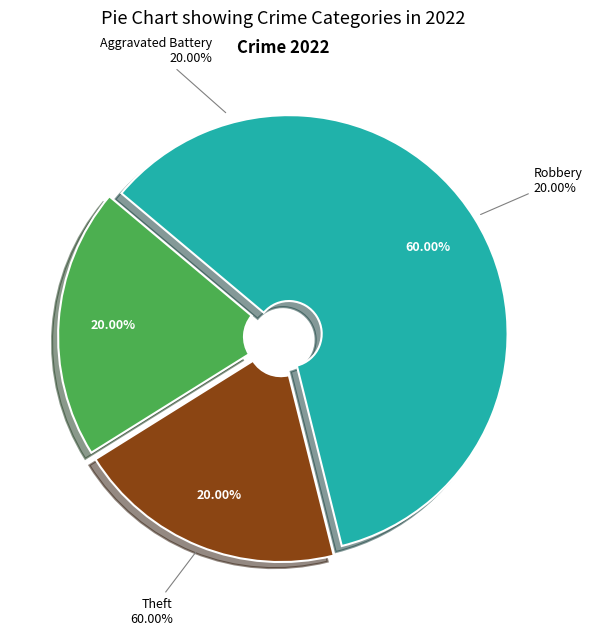

The Aggravated Assault slice represents 0% of the pie. True or false?

True